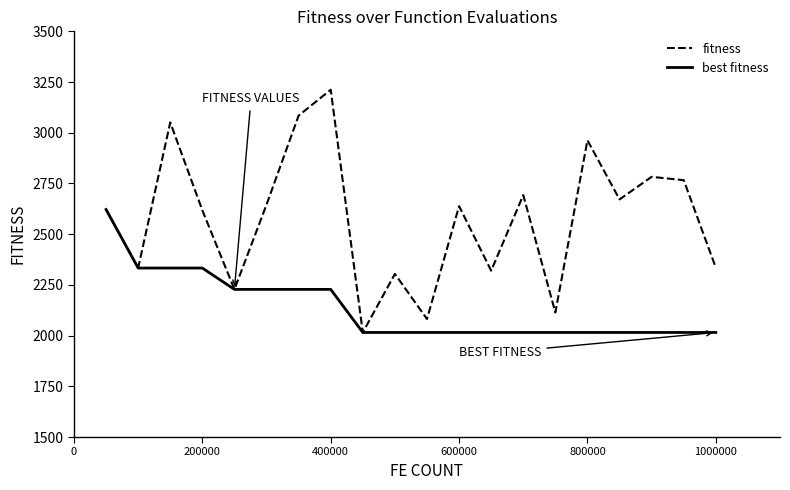

Which series has the largest total across all categories?

fitness